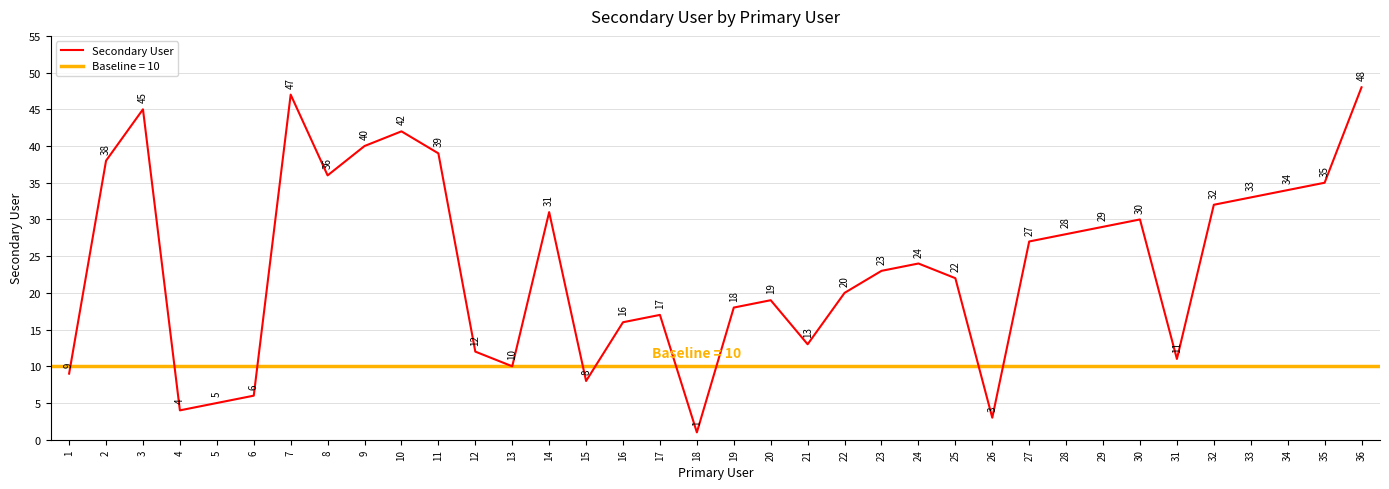

At which label does the data first exceed 24?

2